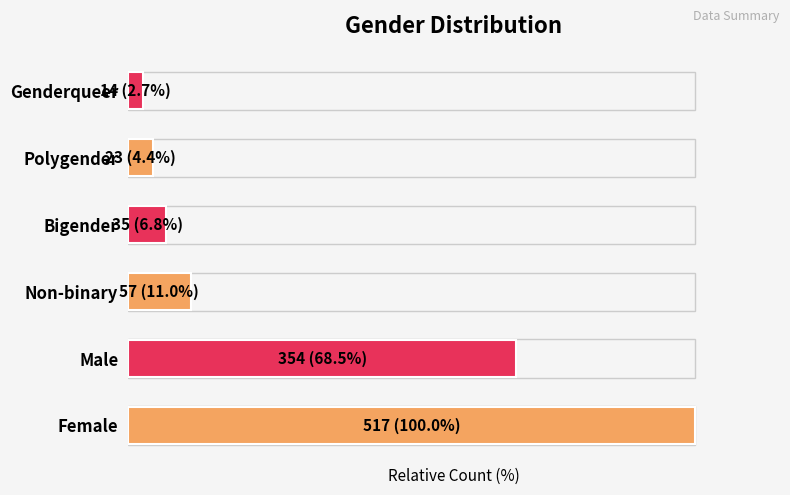

Are the bars horizontal?

Yes